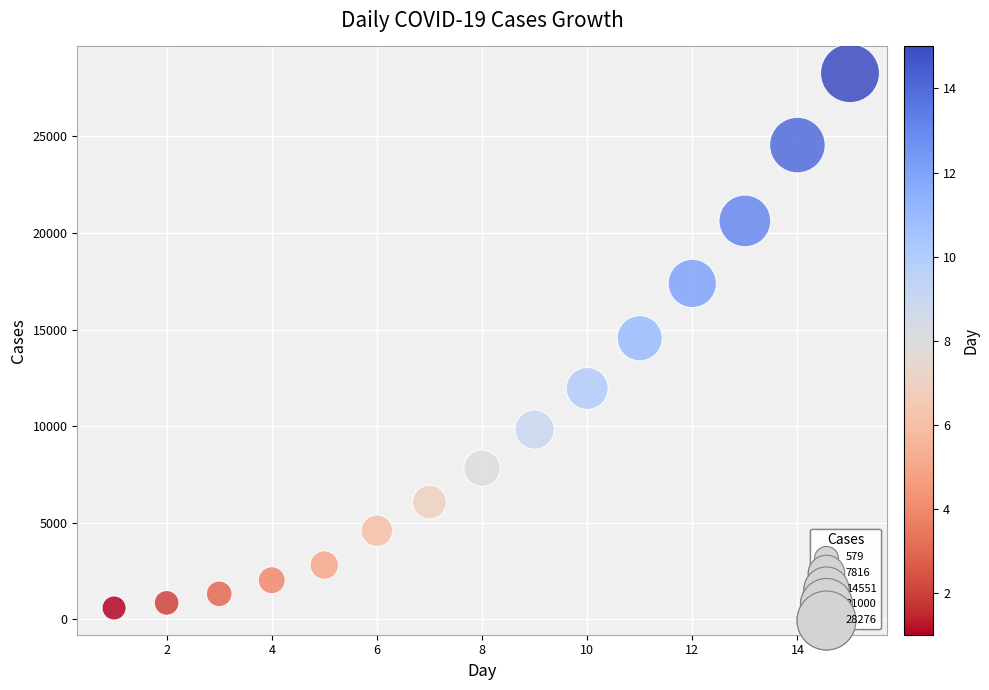

What is the range of X values (max minus min)?

14